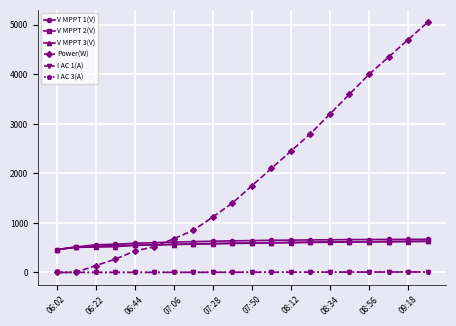

Which series has the largest range (max minus min)?

Power(W)